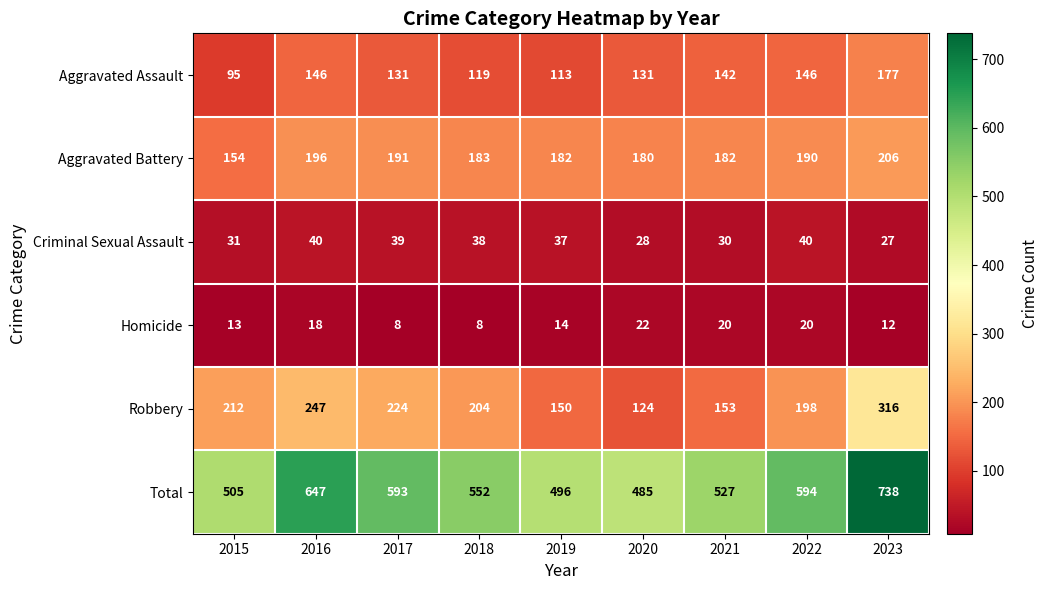

What is the spread (max minus min) of values at 2018?

544